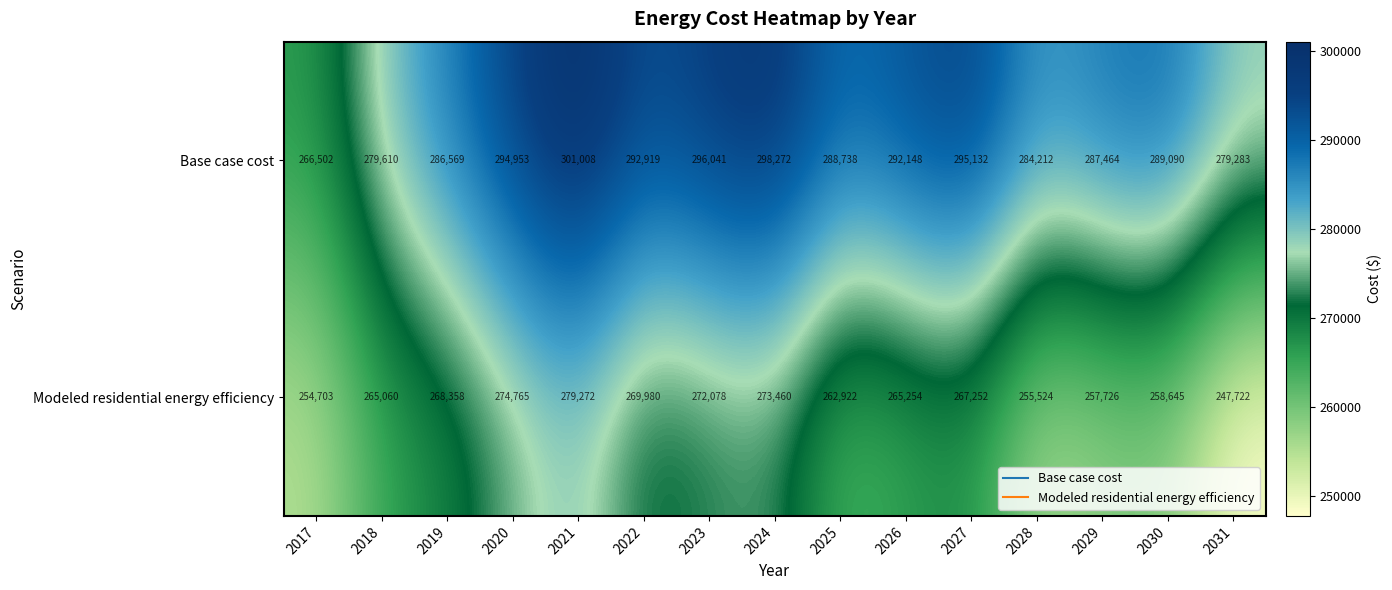

What is the smallest value displayed?

247722